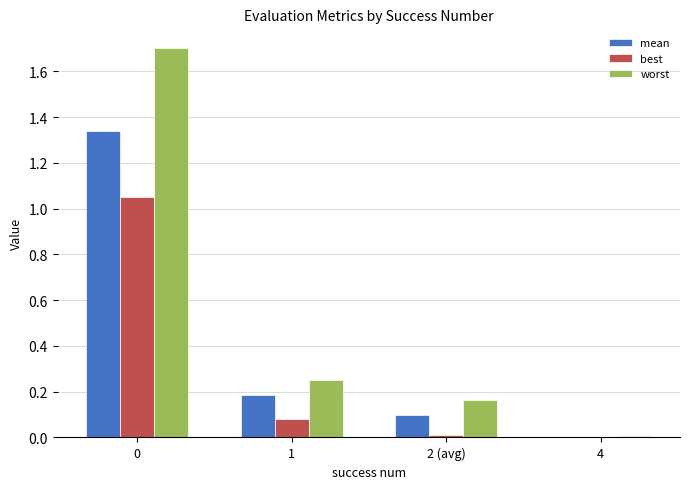

How many groups of bars are there?

4